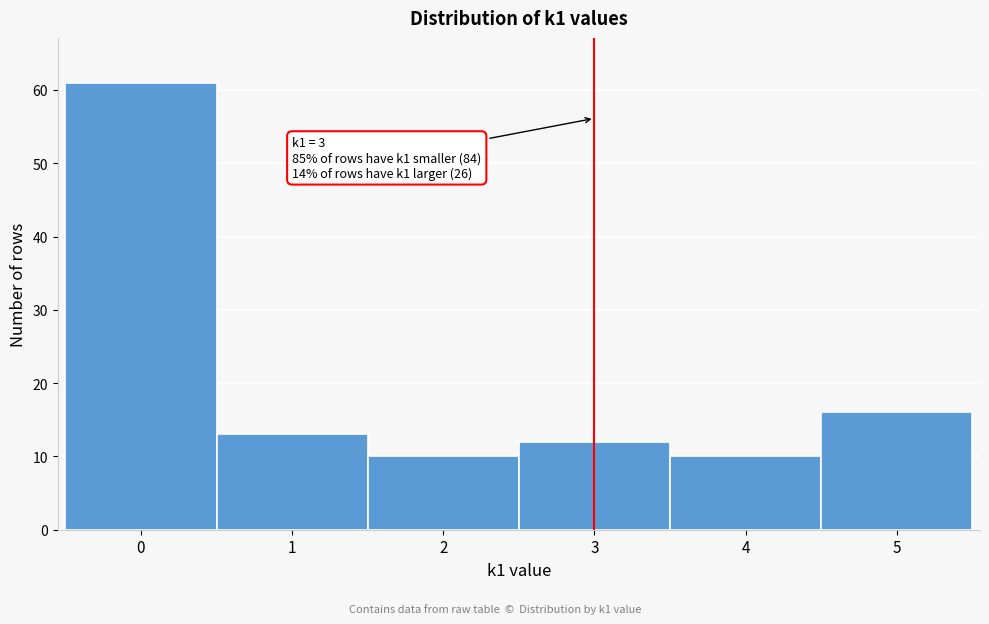

Reading left to right, list all the values displayed in this chart.

0=61	1=13	2=10	3=12	4=10	5=16